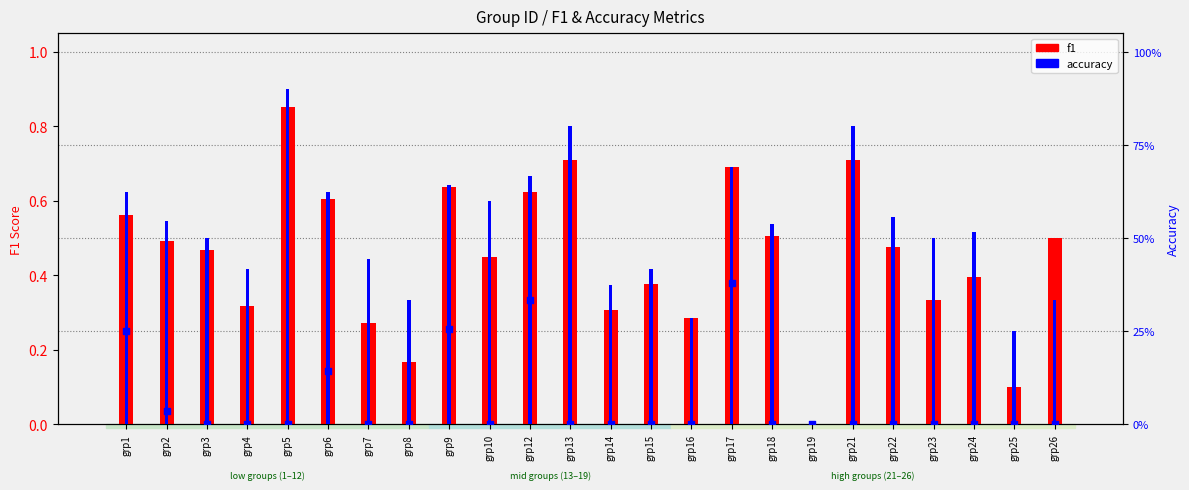

What is the total value across all series at grp13?

1.5